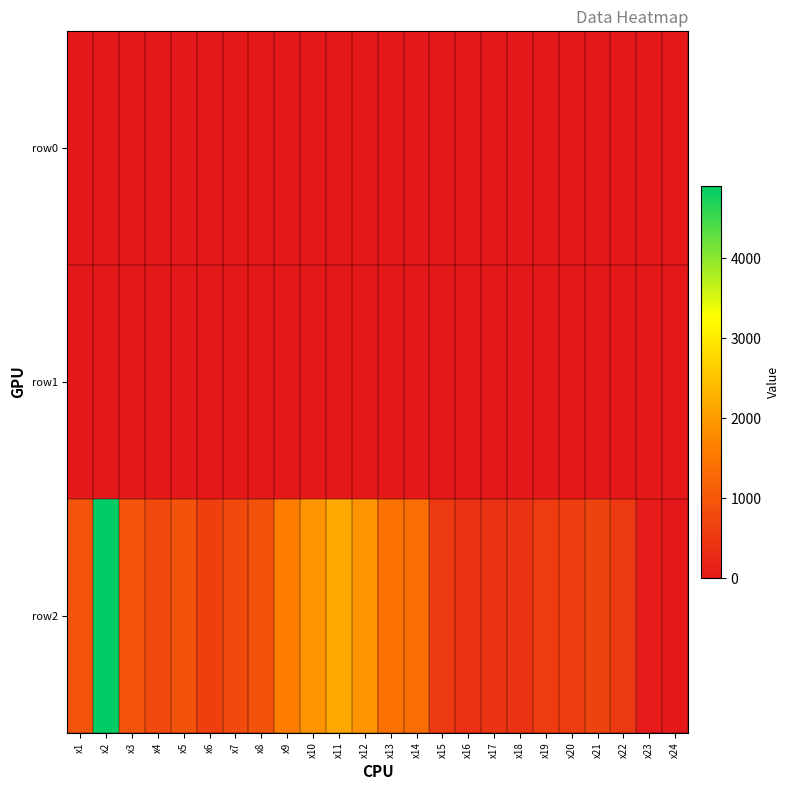

At x4, list the series in order from largest to smallest.

row2, row0, row1